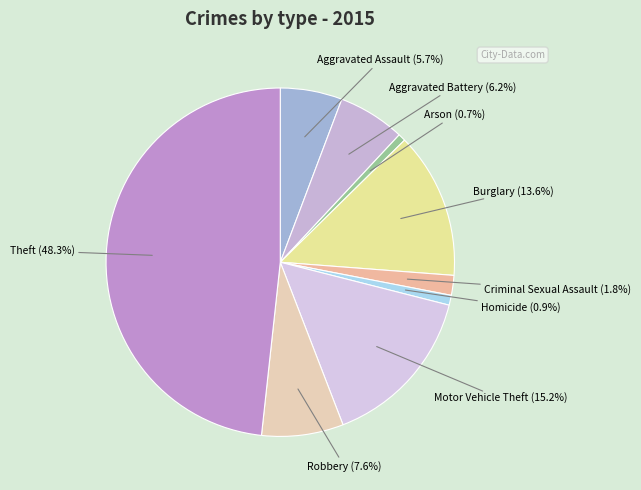

Do Arson (0.7%) and Criminal Sexual Assault (1.8%) together represent more than half of the pie?

No